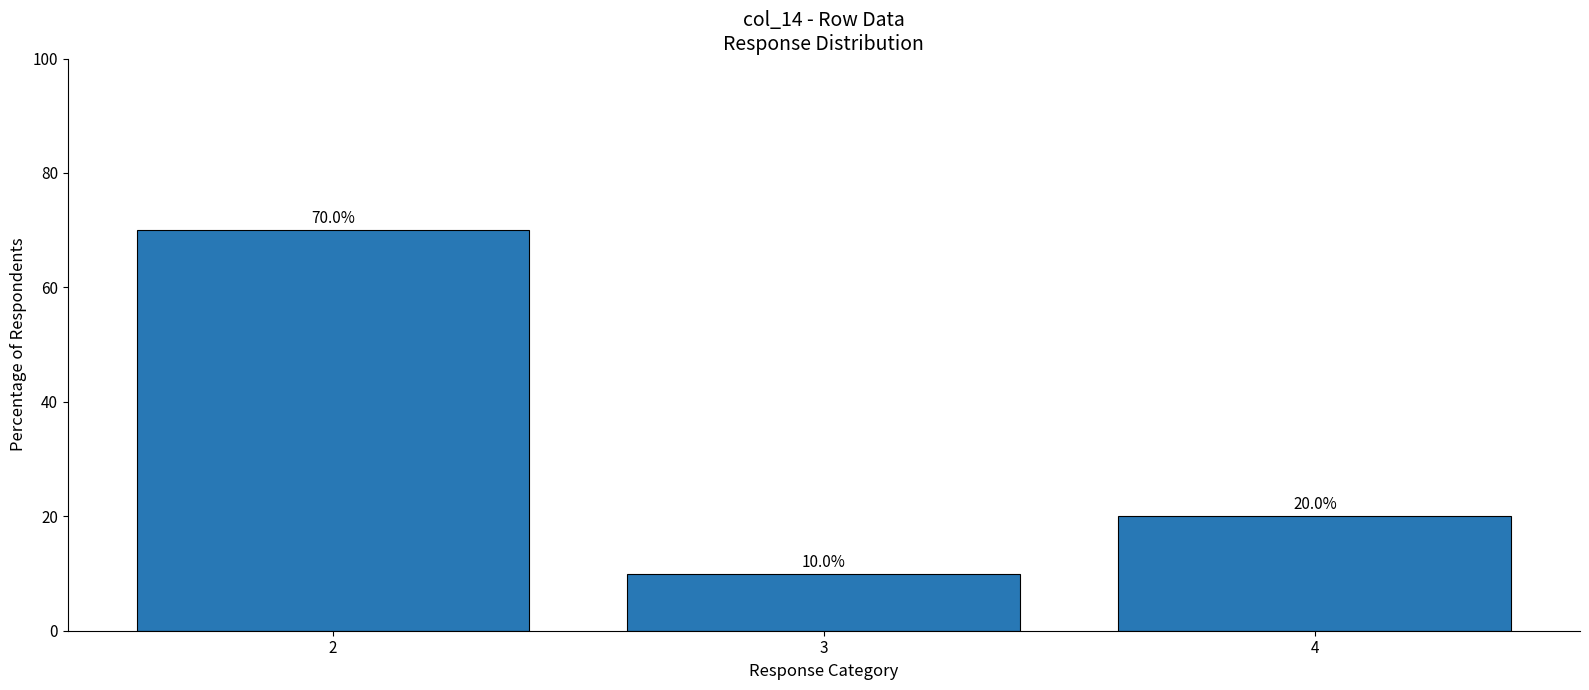

What is the change in value from 3 to 4?

+10